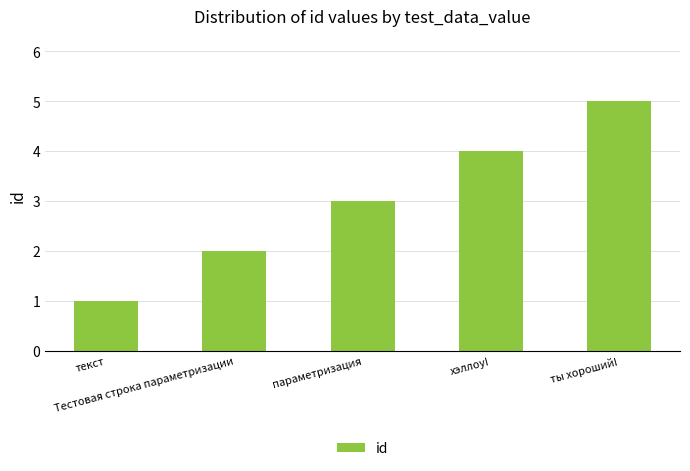

Reading right to left, transcribe all the data shown in this chart.

5	4	3	2	1